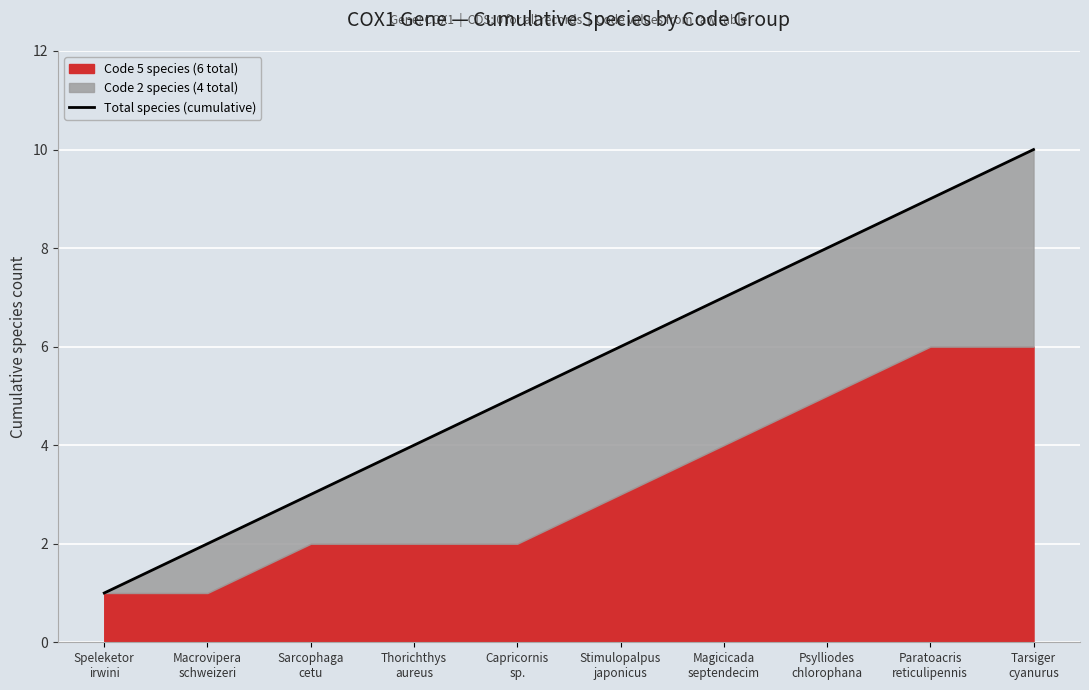

What is the ratio of the value at Macrovipera
schweizeri to the value at Psylliodes
chlorophana?

0.2